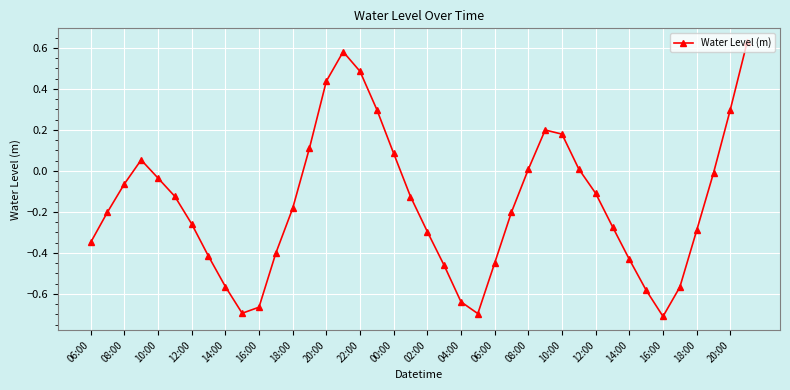

What is the sum of all values?

-6.4